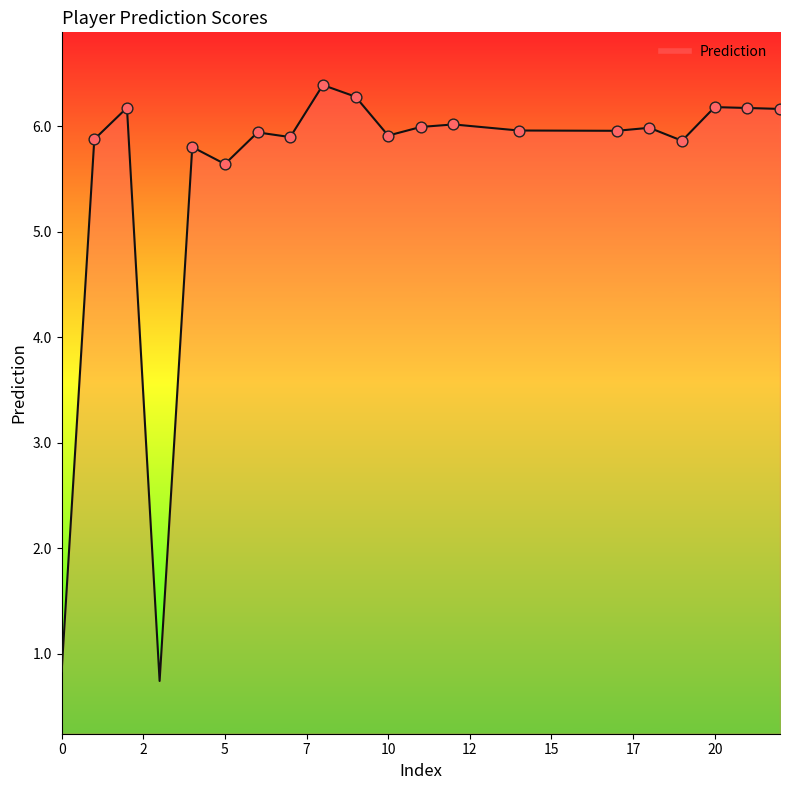

What is the maximum value shown in the chart?

6.4